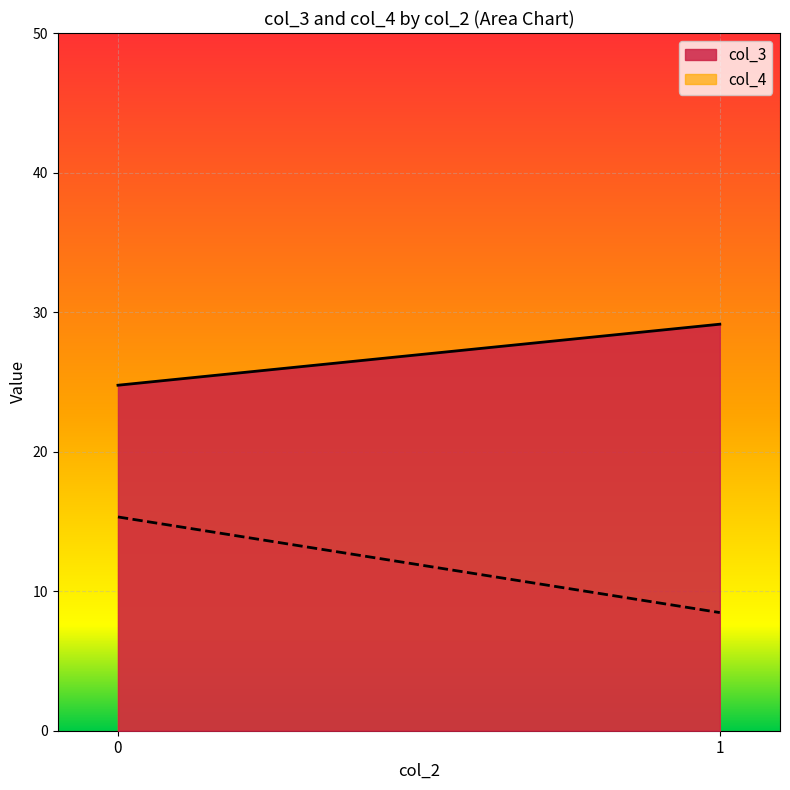

Reading left to right, what are all the values shown in this chart?

col_3: 0=24.8	1=29.1
col_4: 0=15.3	1=8.5